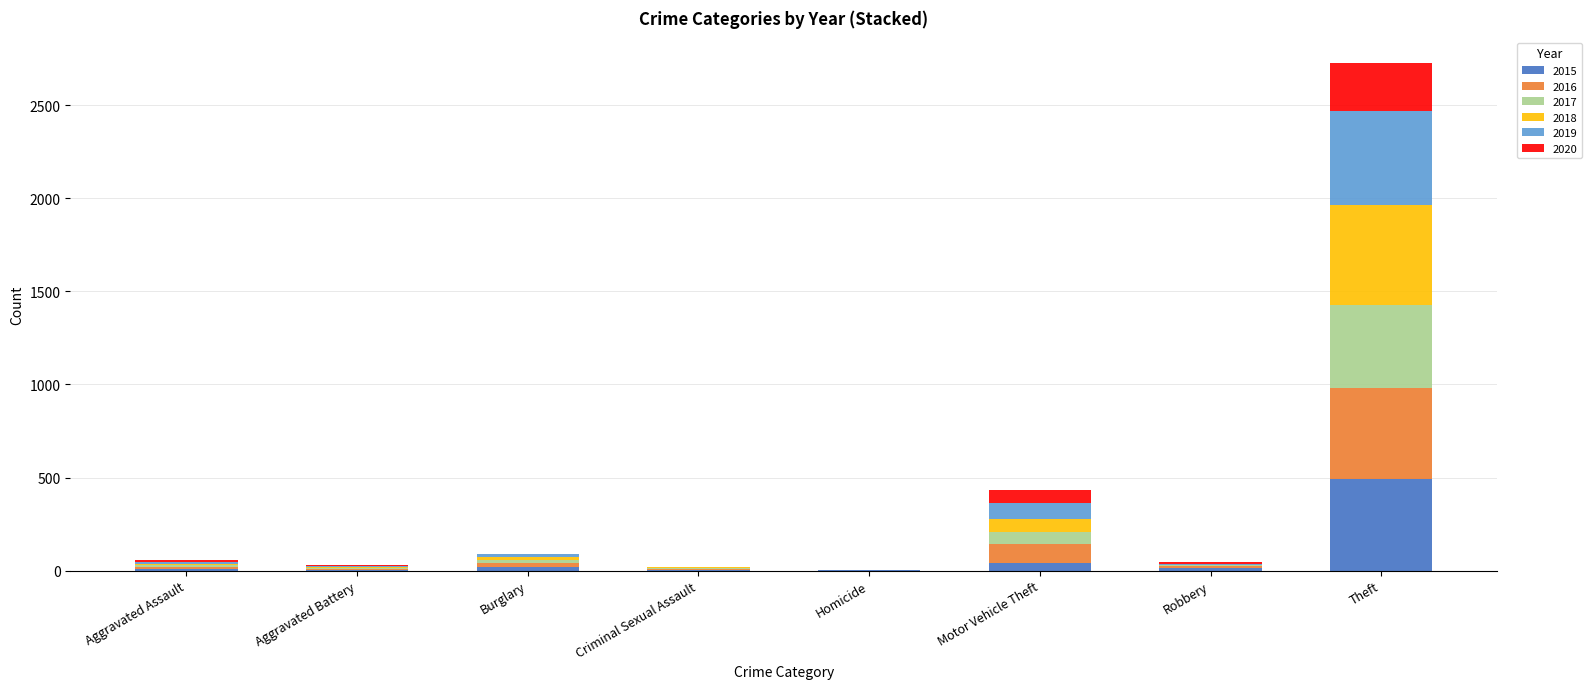

What is the total value across all series at Theft?

2727